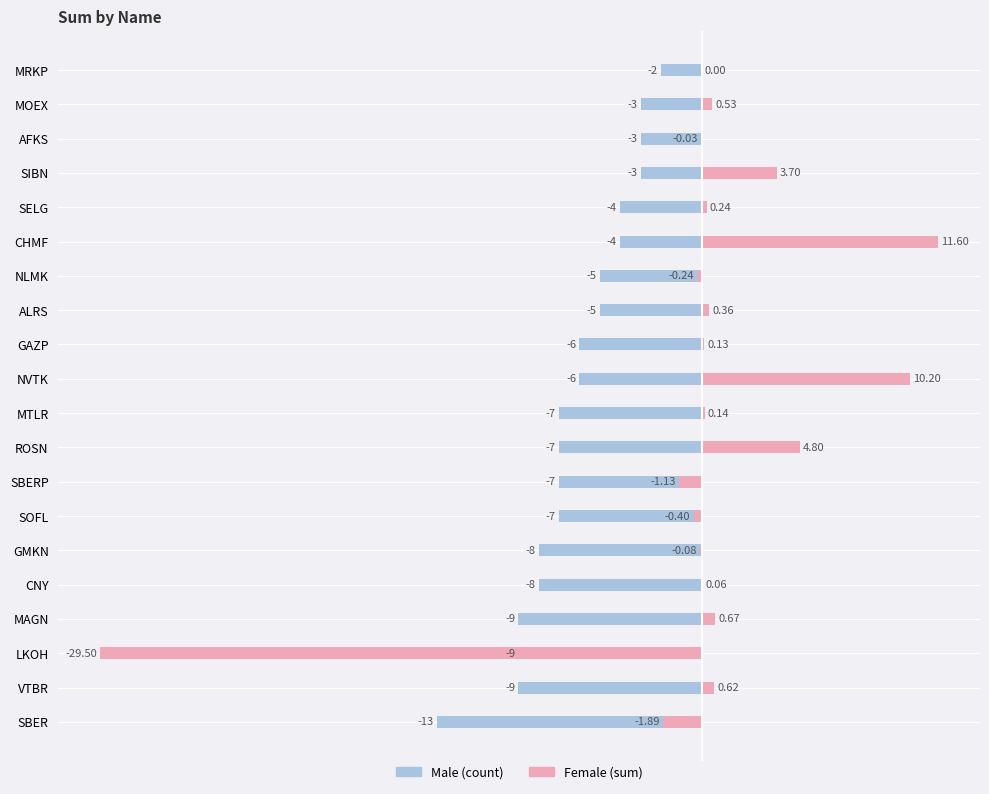

Does the chart contain any negative values?

Yes